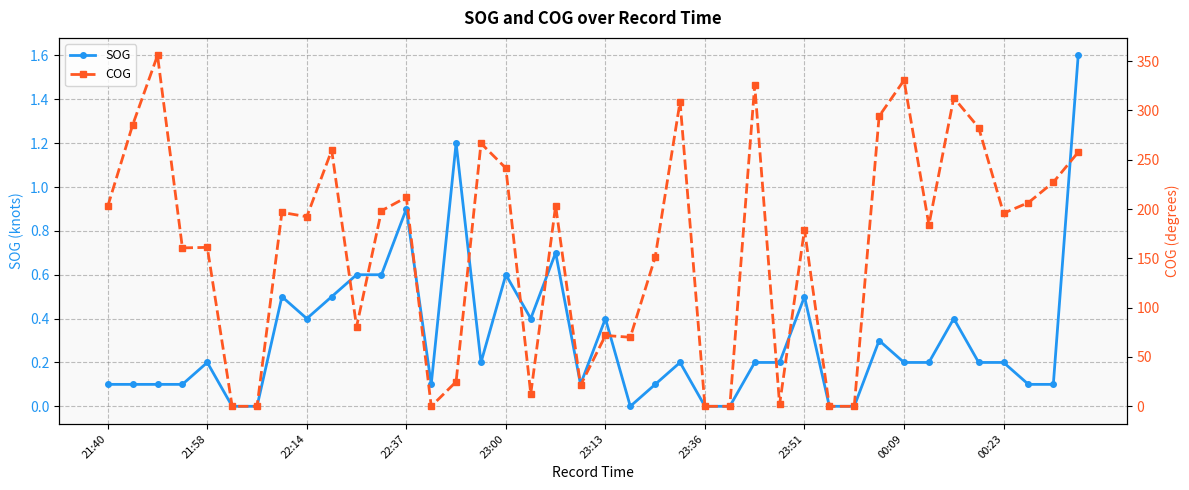

What position from the left is 26?

27